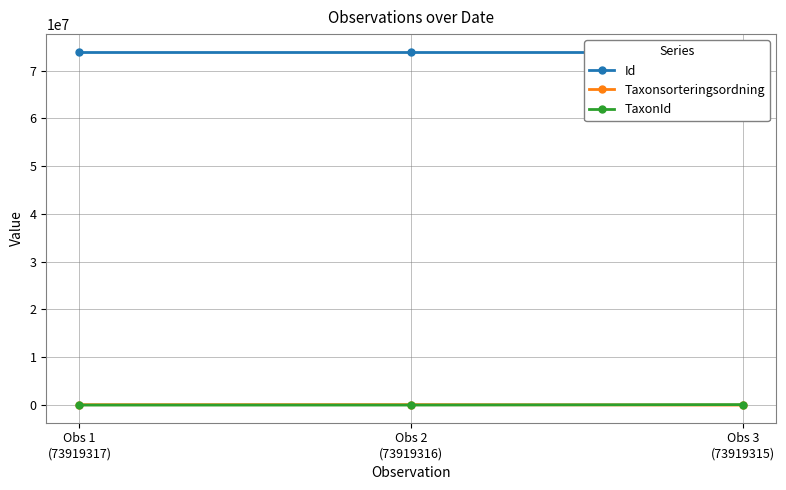

How many lines are shown in the chart?

3